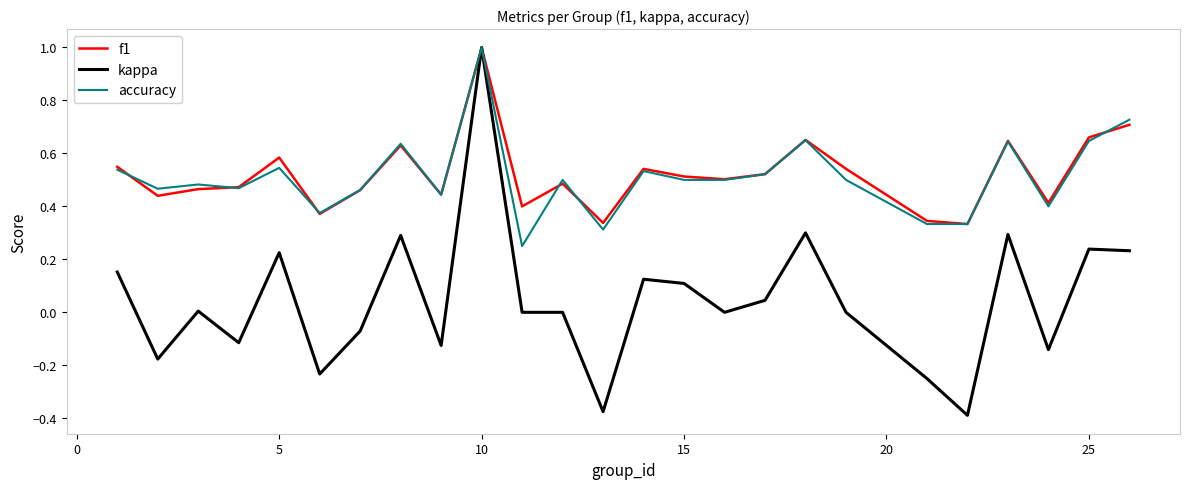

What is the greatest value displayed?

1.0